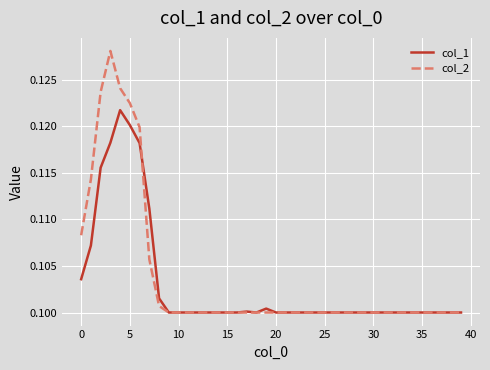

Which series has the widest spread of values?

col_2